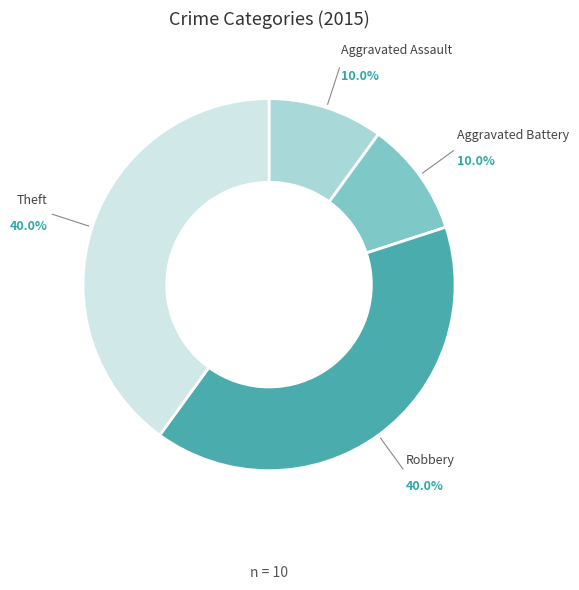

Is there any slice that represents more than half of the pie?

No